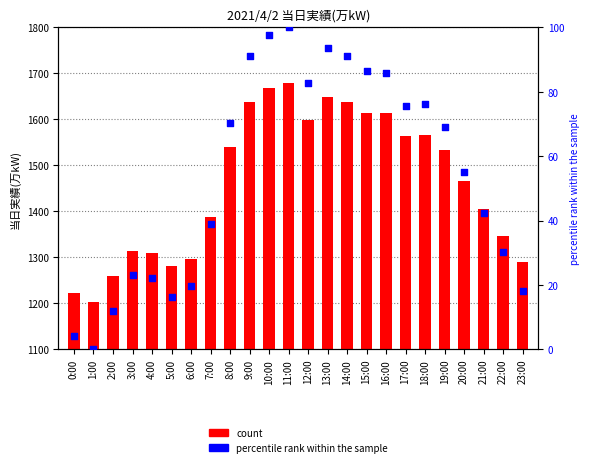

Which series reaches the maximum Y coordinate?

当日実績(万kW)